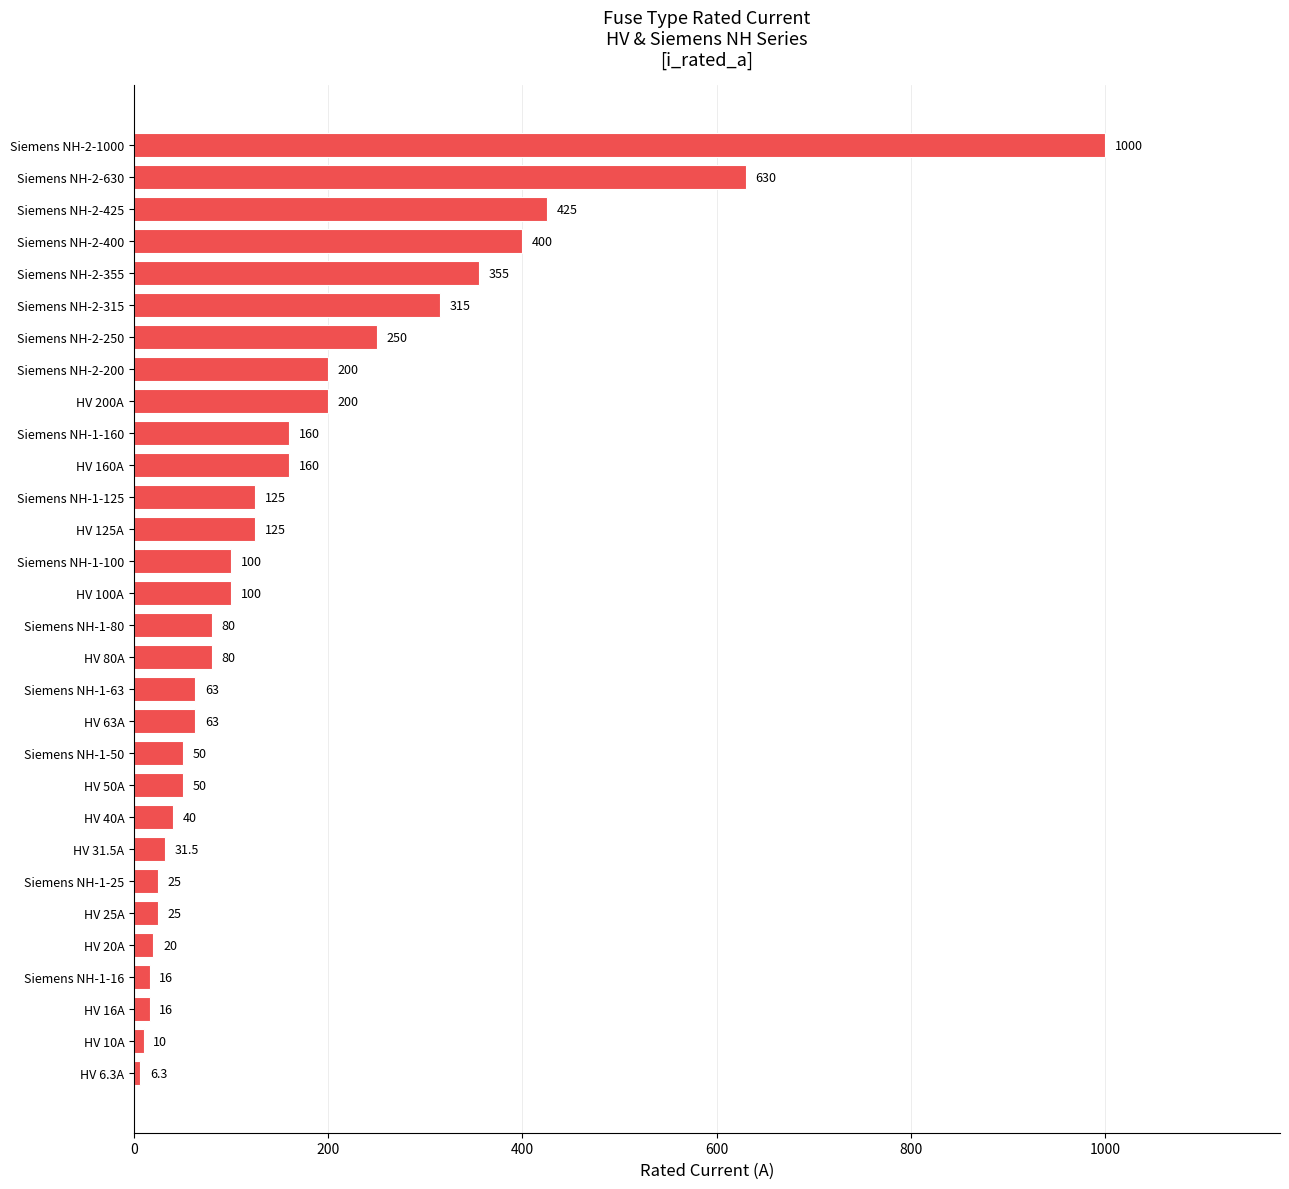

Which label corresponds to the smallest value in the chart?

HV 6.3A